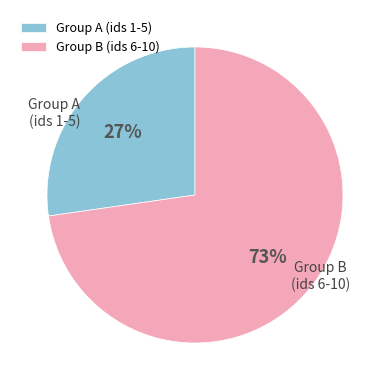

How many segments does this pie chart have?

2